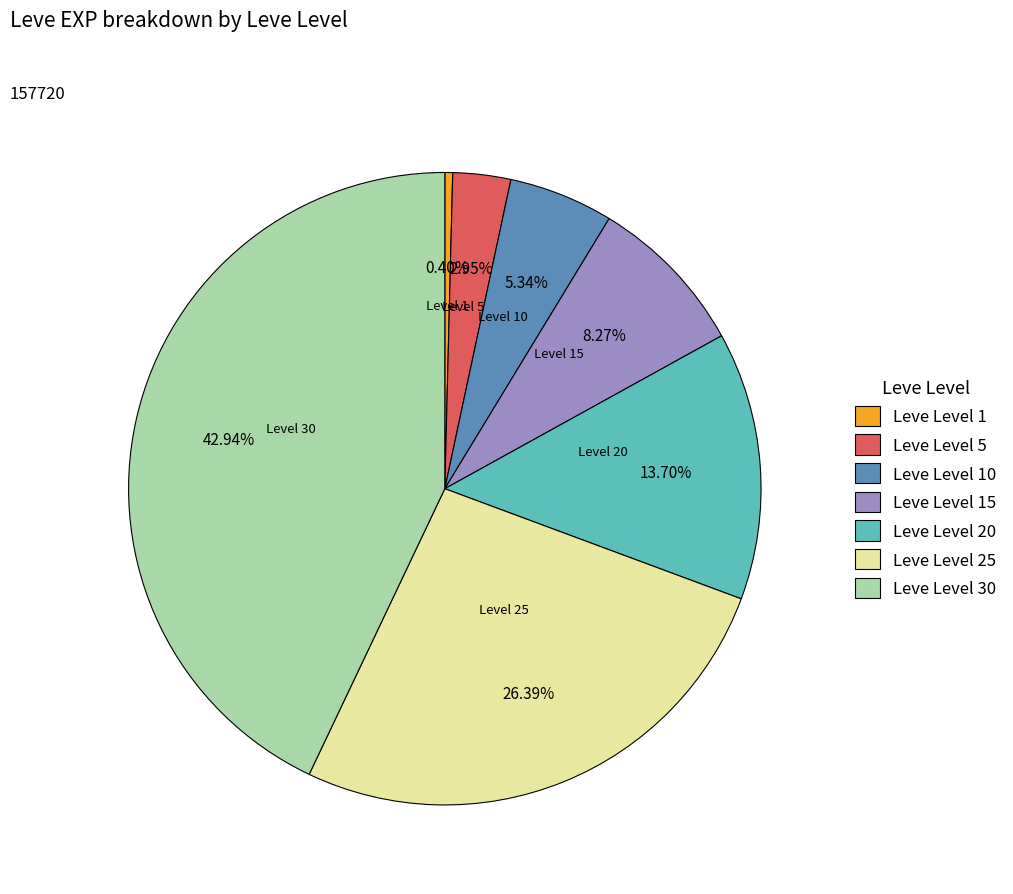

Is there a majority slice in this chart?

No